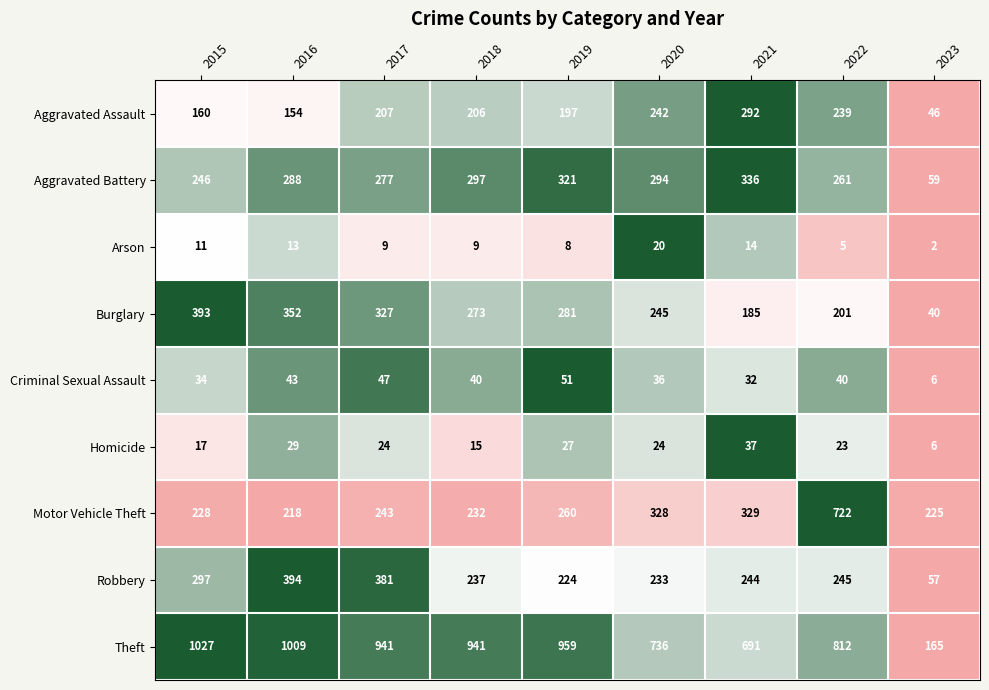

At how many categories does at least one series exceed 589?

8